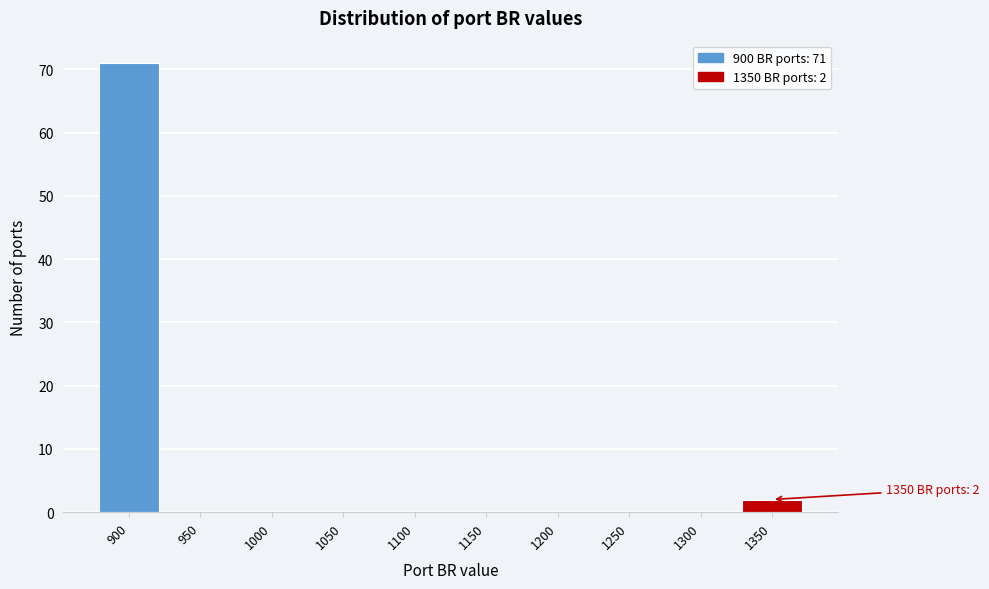

Over which range of the x-axis is the bar tallest?

875 to 925